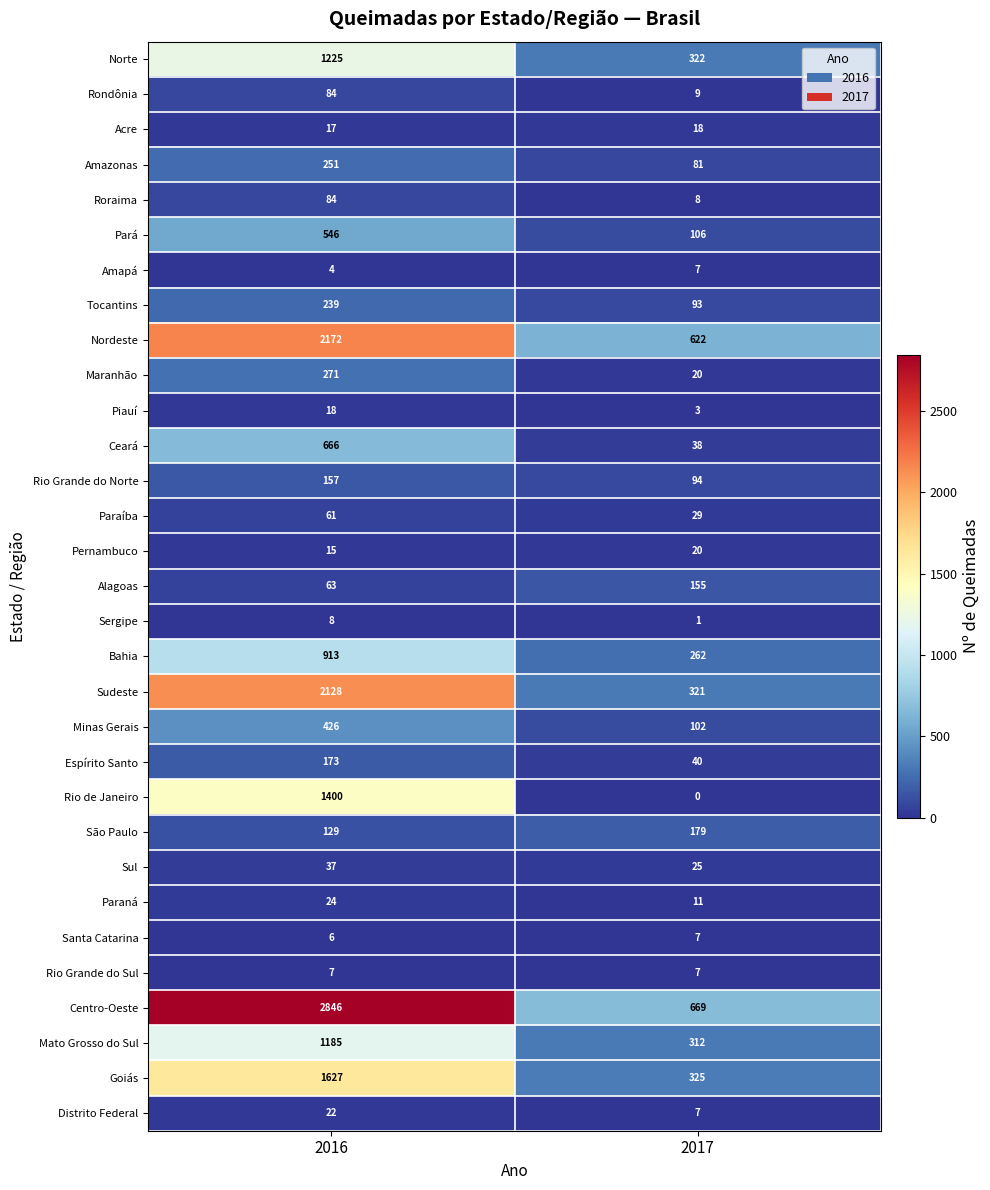

How many categories are shown in the chart?

2